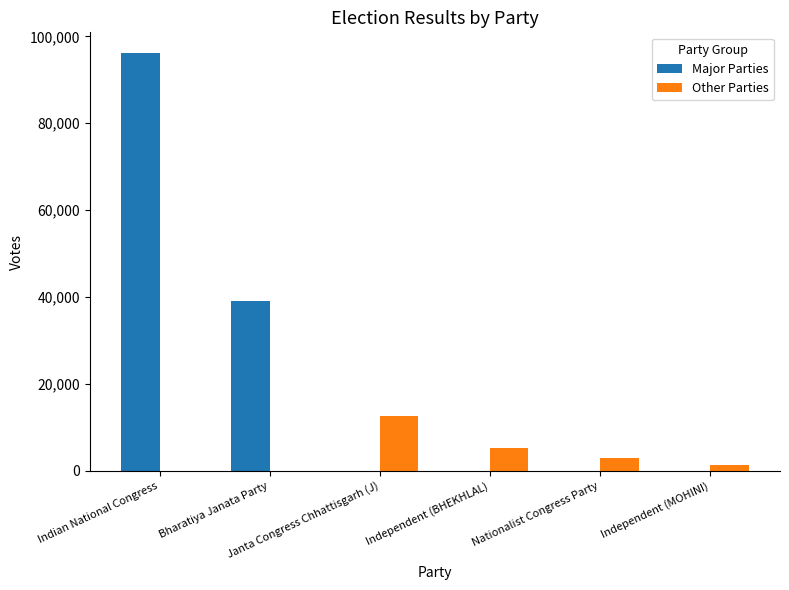

What is the highest value of the Other Parties series?

12649